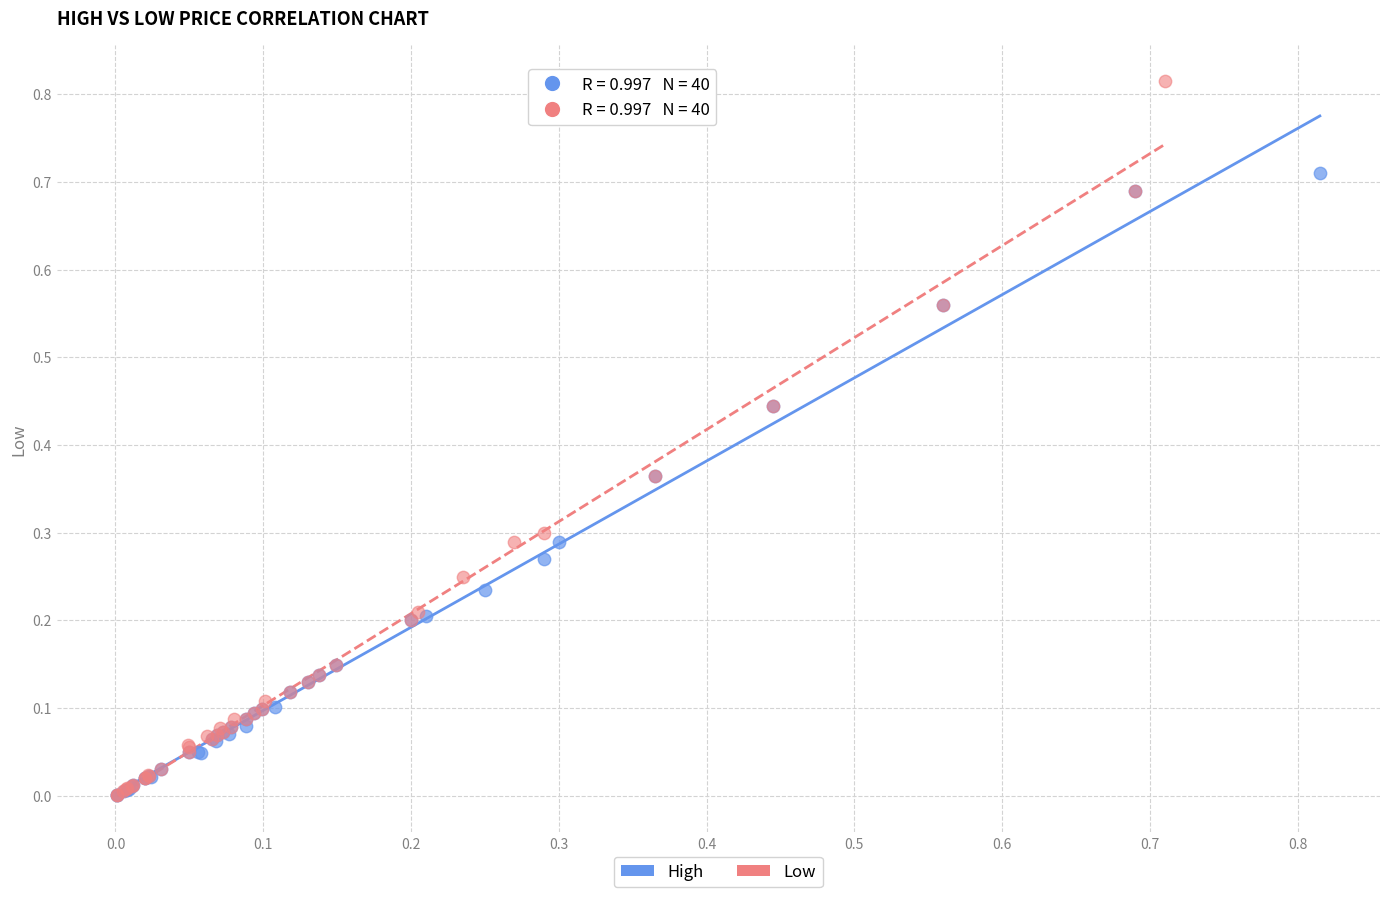

Which series contains the highest Y value?

Low